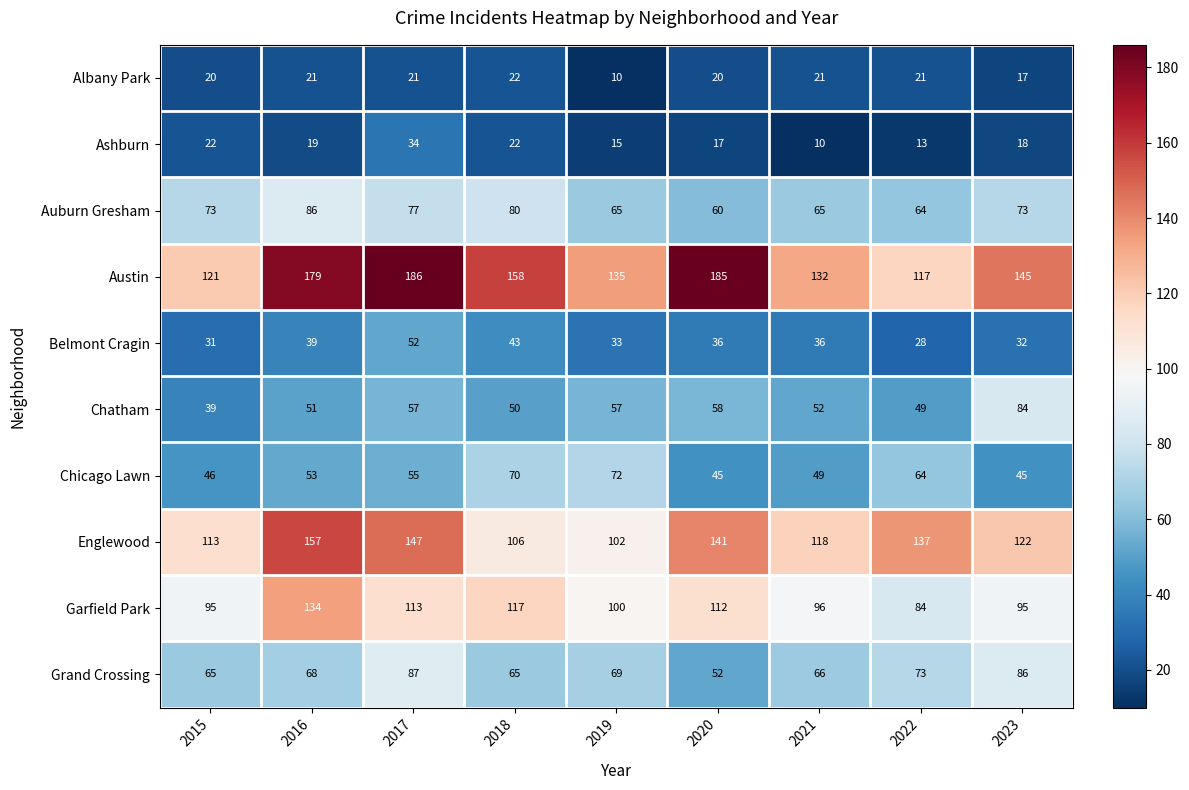

What is the maximum value shown in the chart?

186